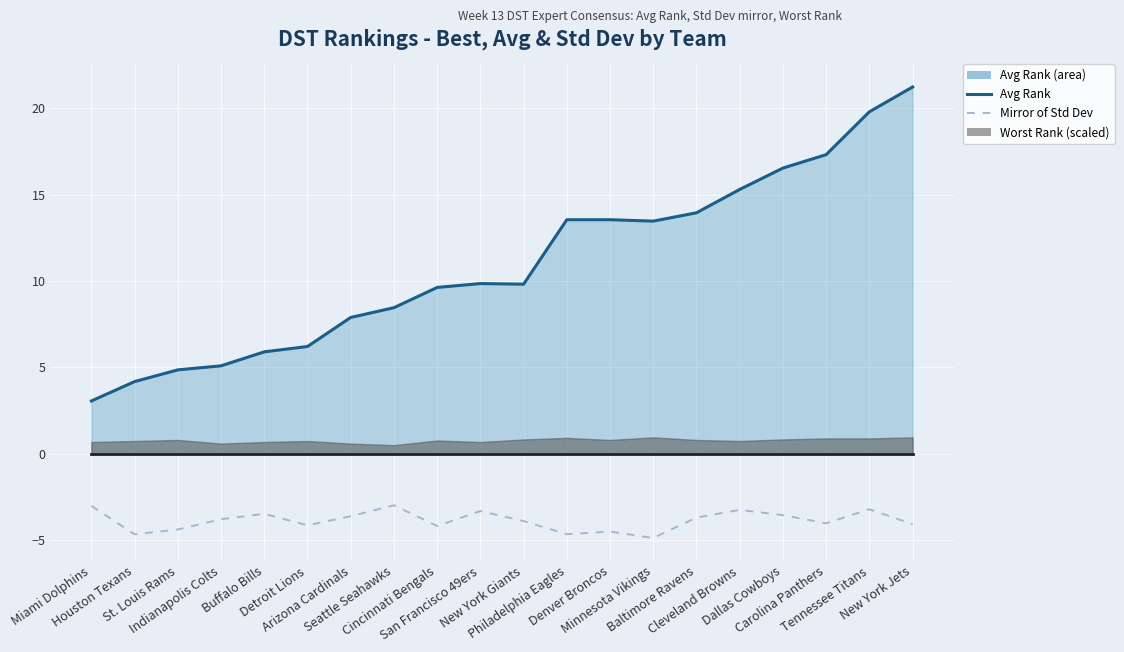

What is the spread (max minus min) of values at Dallas Cowboys?

20.1